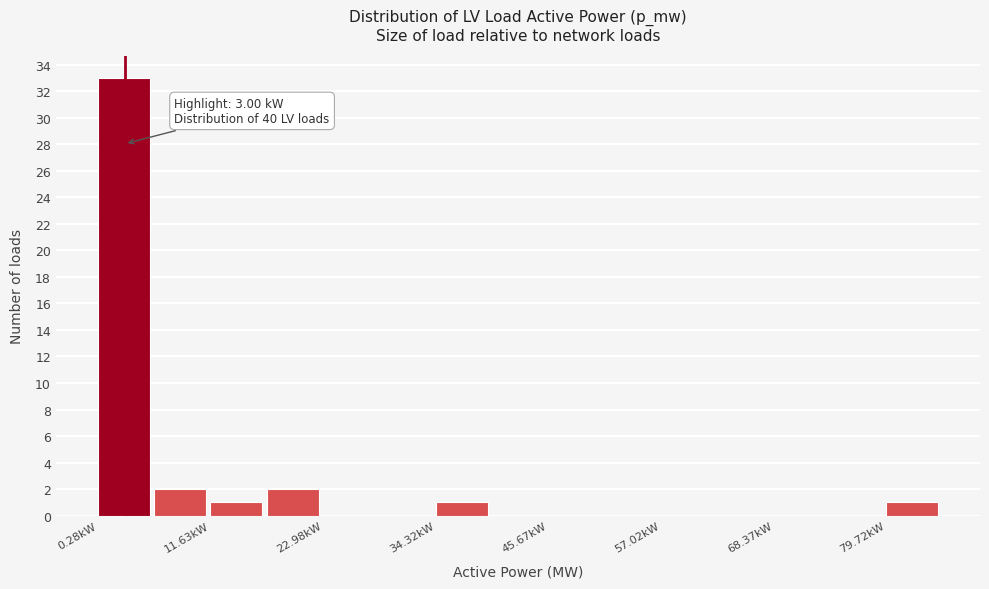

Around what value on the x-axis is the tallest bar? Give the approximate position of its centre, as read against the axis.

2